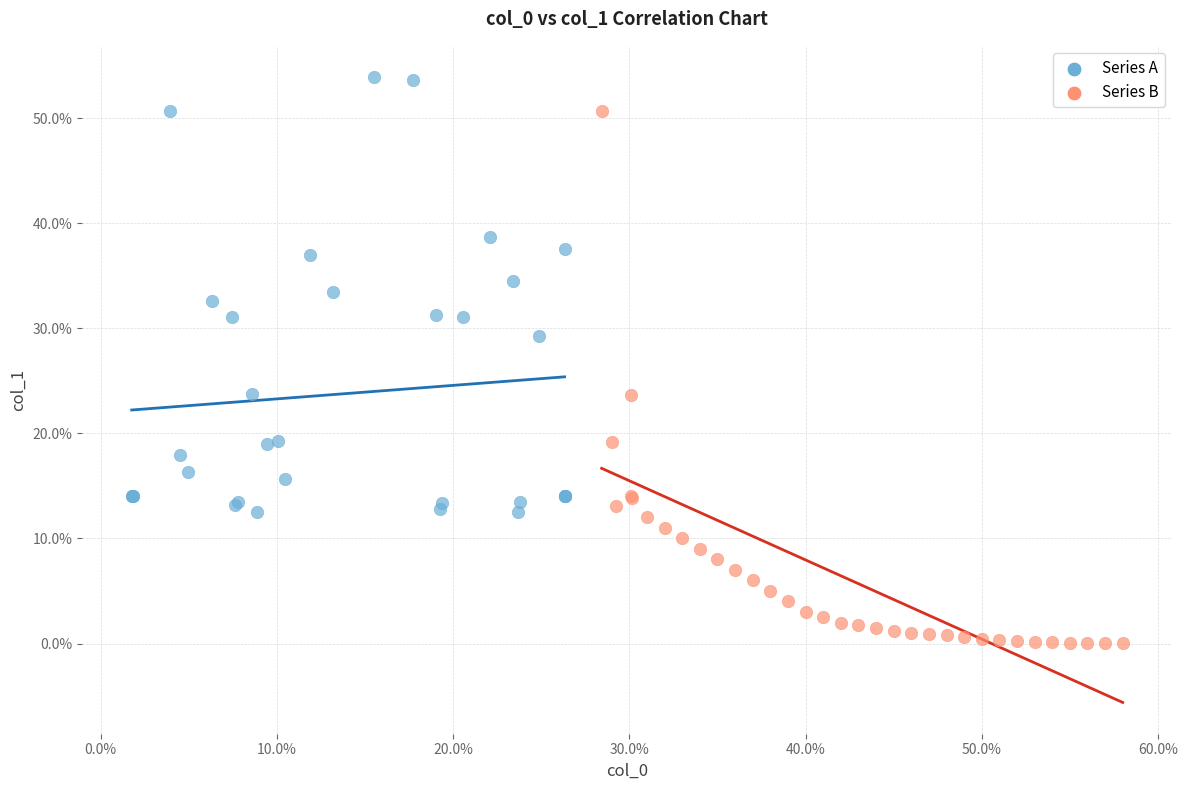

Which series reaches the minimum Y coordinate?

Series B